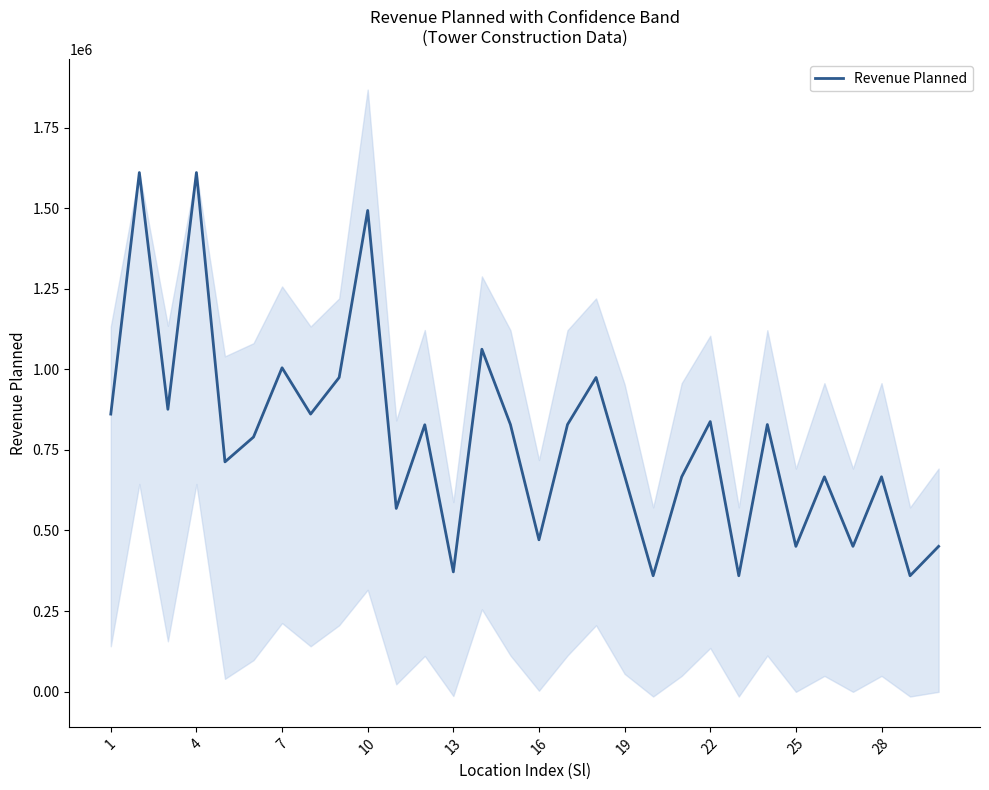

What is the lowest value of the Revenue Planned series?

359483.0